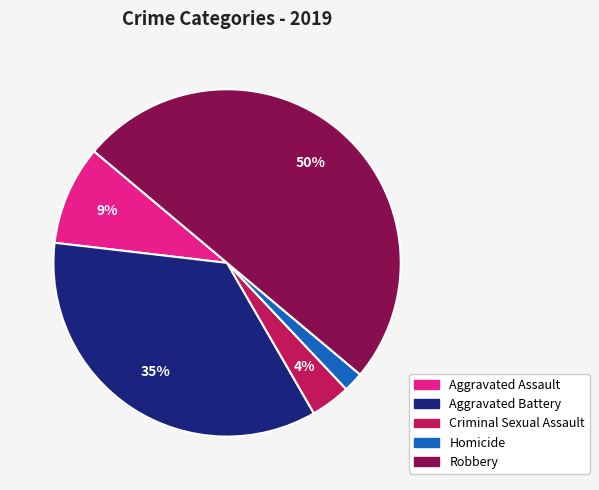

To the nearest percent, what percentage of the pie is Homicide?

2%